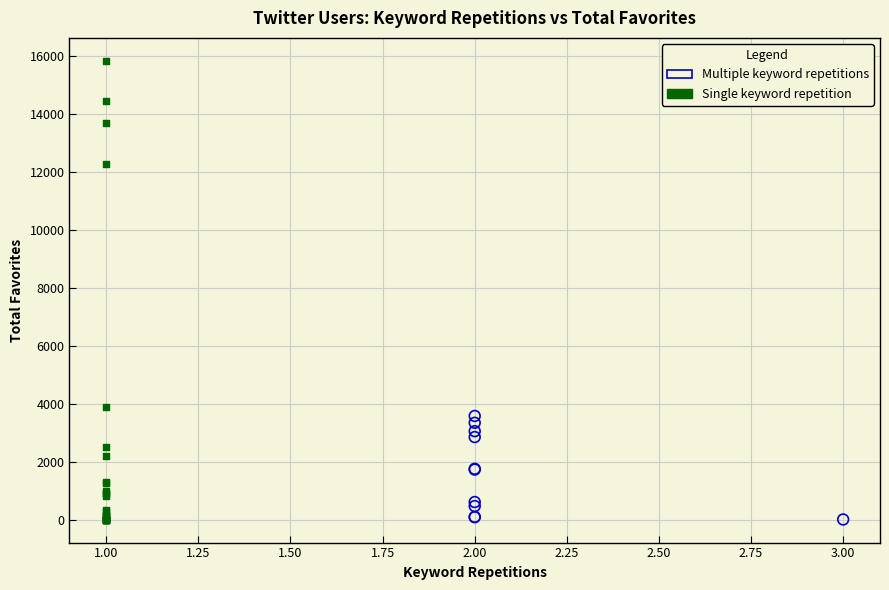

Which series reaches the maximum Y coordinate?

Single keyword repetition